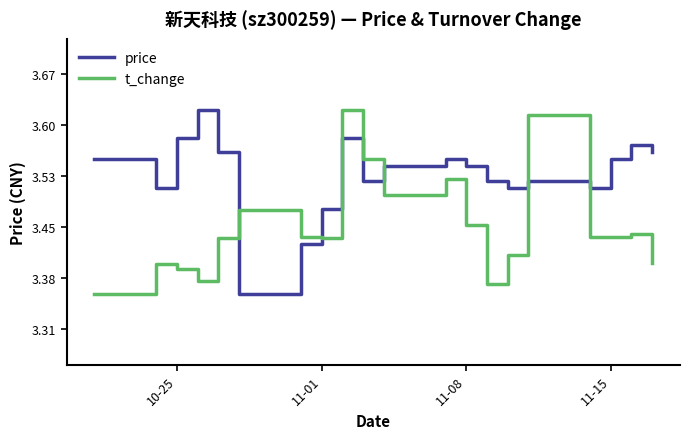

List the series in order of their overall mean, highest first.

price, t_change